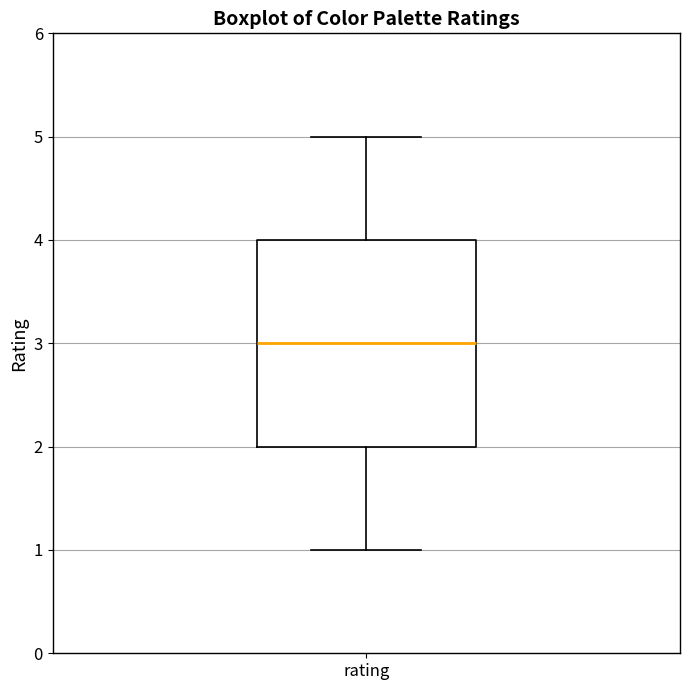

Transcribe this box plot: give where the median line is, the range the box spans, and where the two whiskers end, as read against the y-axis. The values are not printed on the chart, so give them approximately, as read against the axis.

median 3, box 2 to 4, whiskers 1 to 5